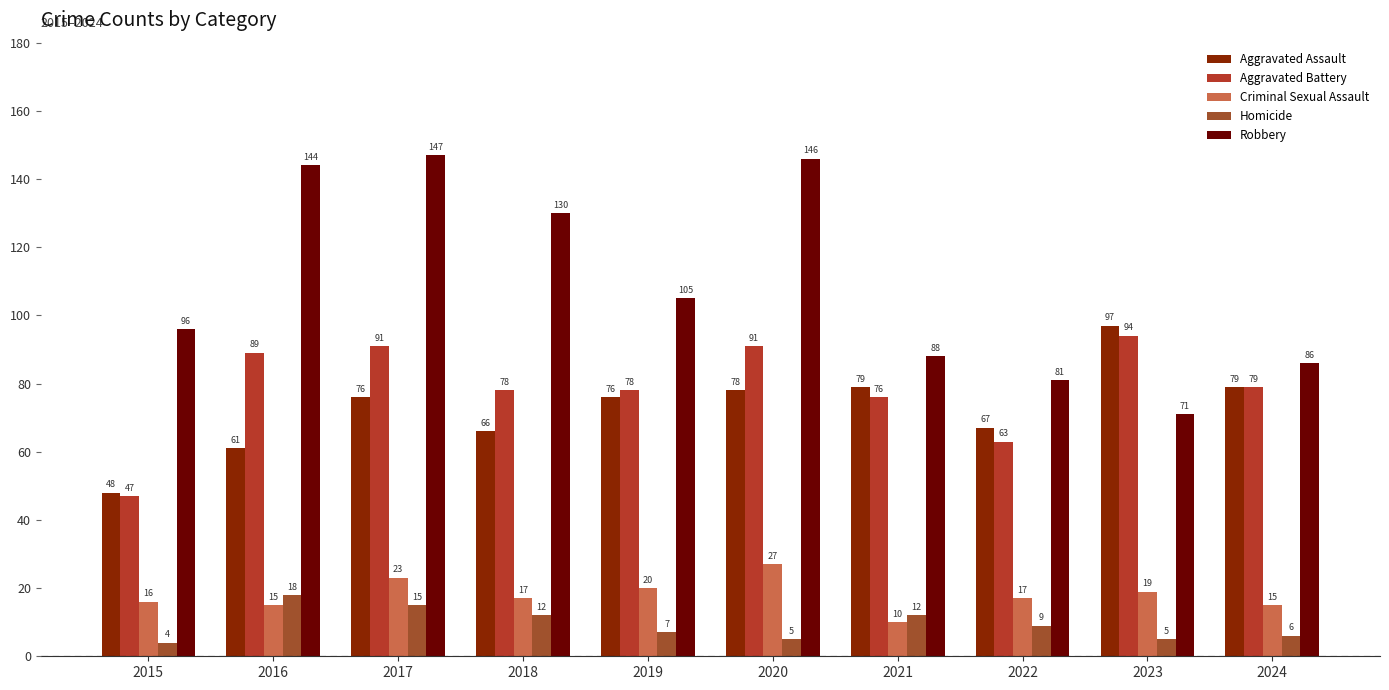

What is the sum of the Homicide values at 2023 and 2017?

20